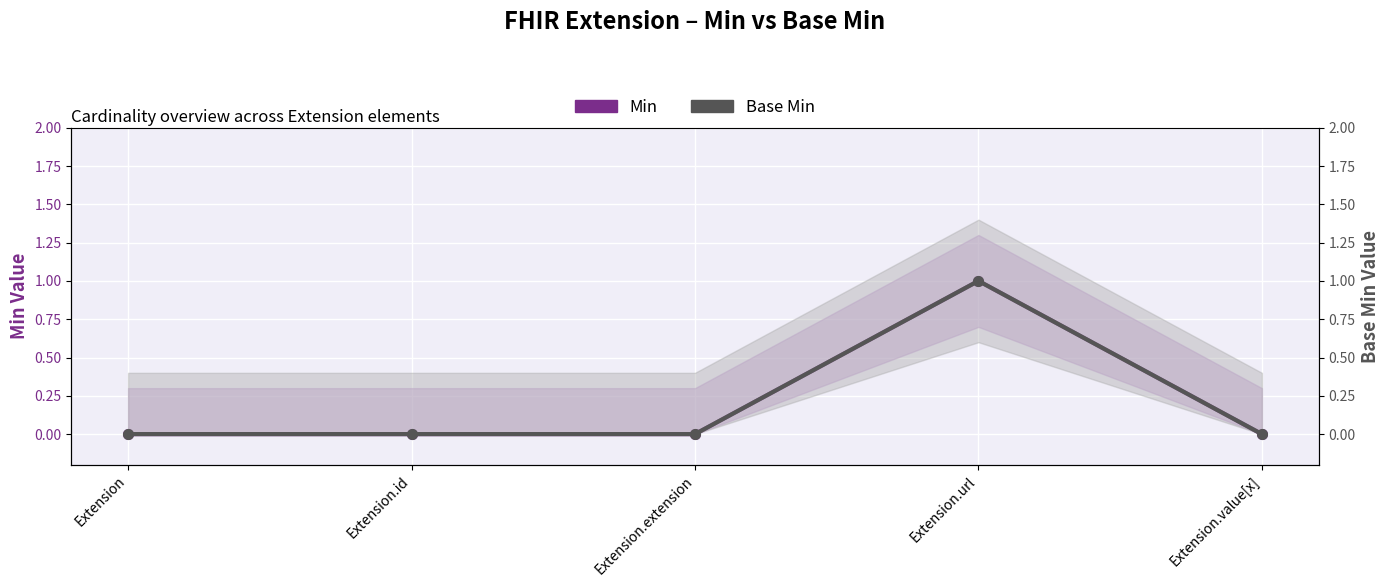

How many distinct data groups are displayed?

2